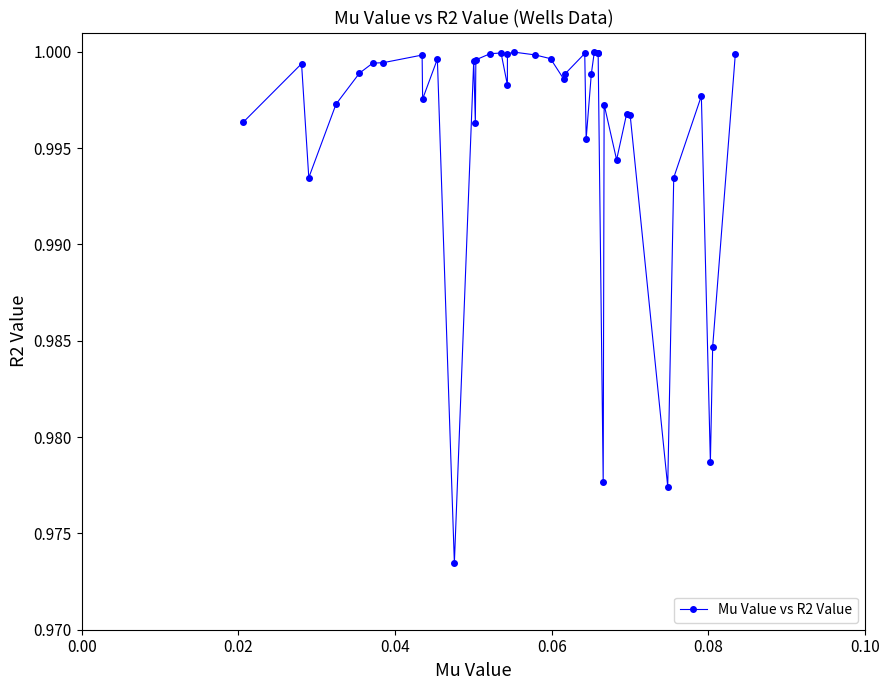

What is the sum of all values?

39.8